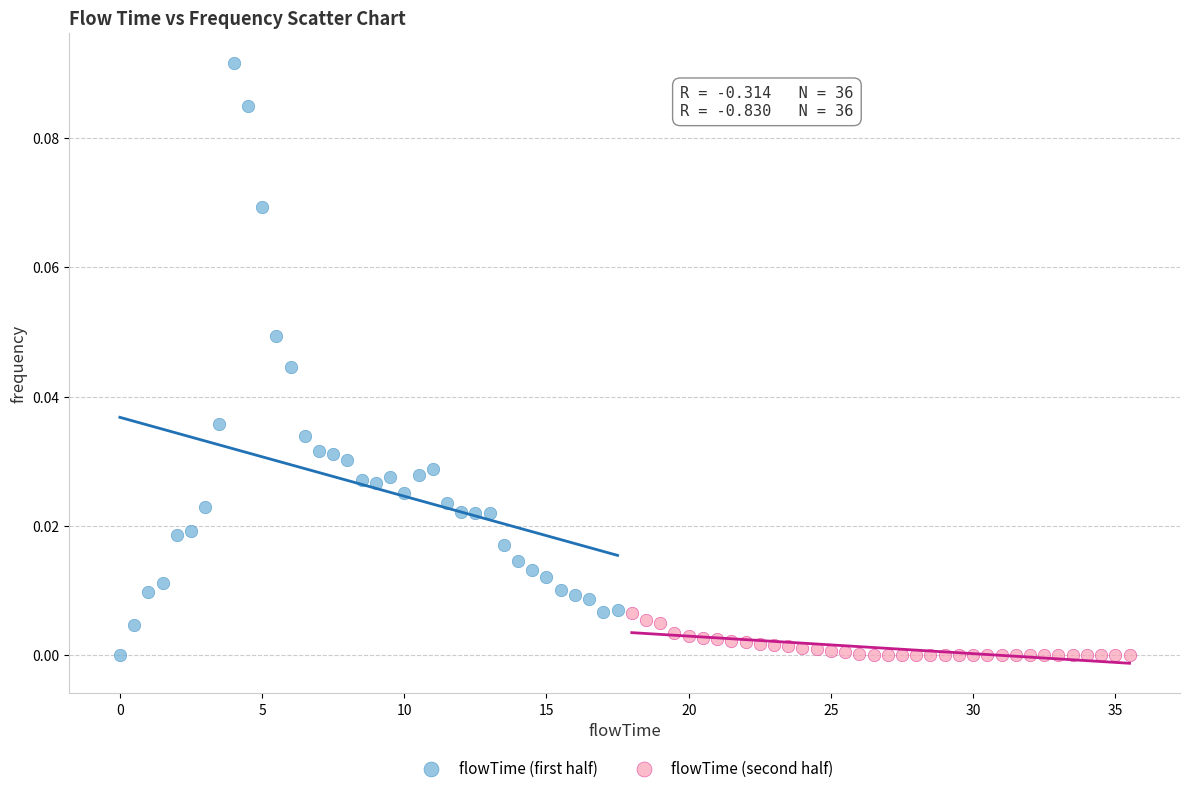

Which series has the largest Y range (max minus min)?

flowTime (first half)